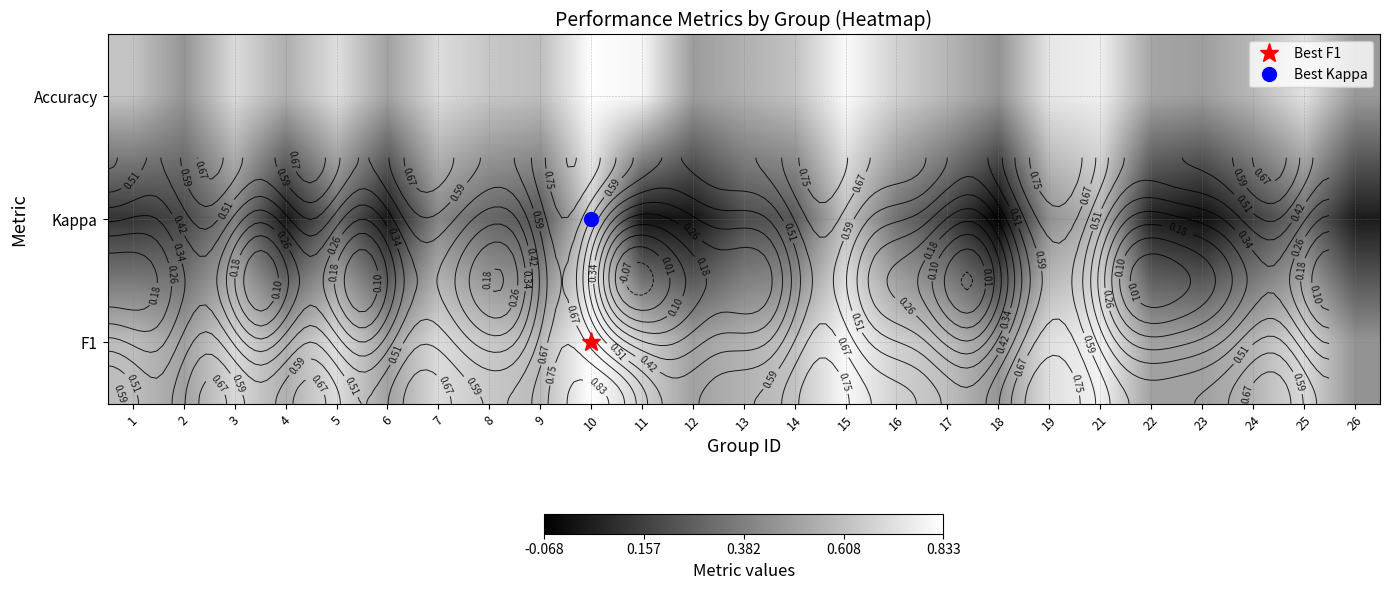

Read the Kappa value at 10.

0.7